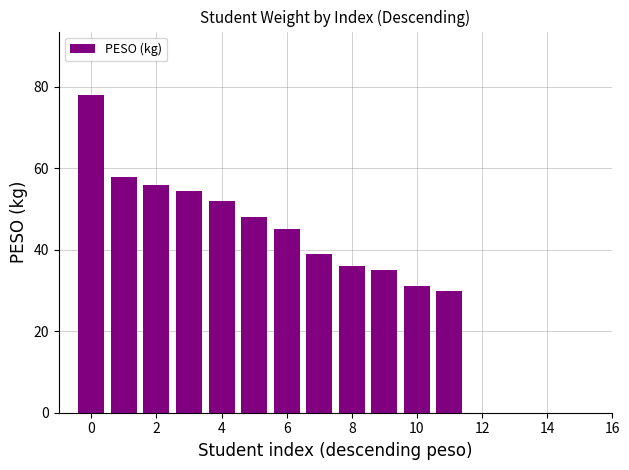

How many data points does each series have?

16